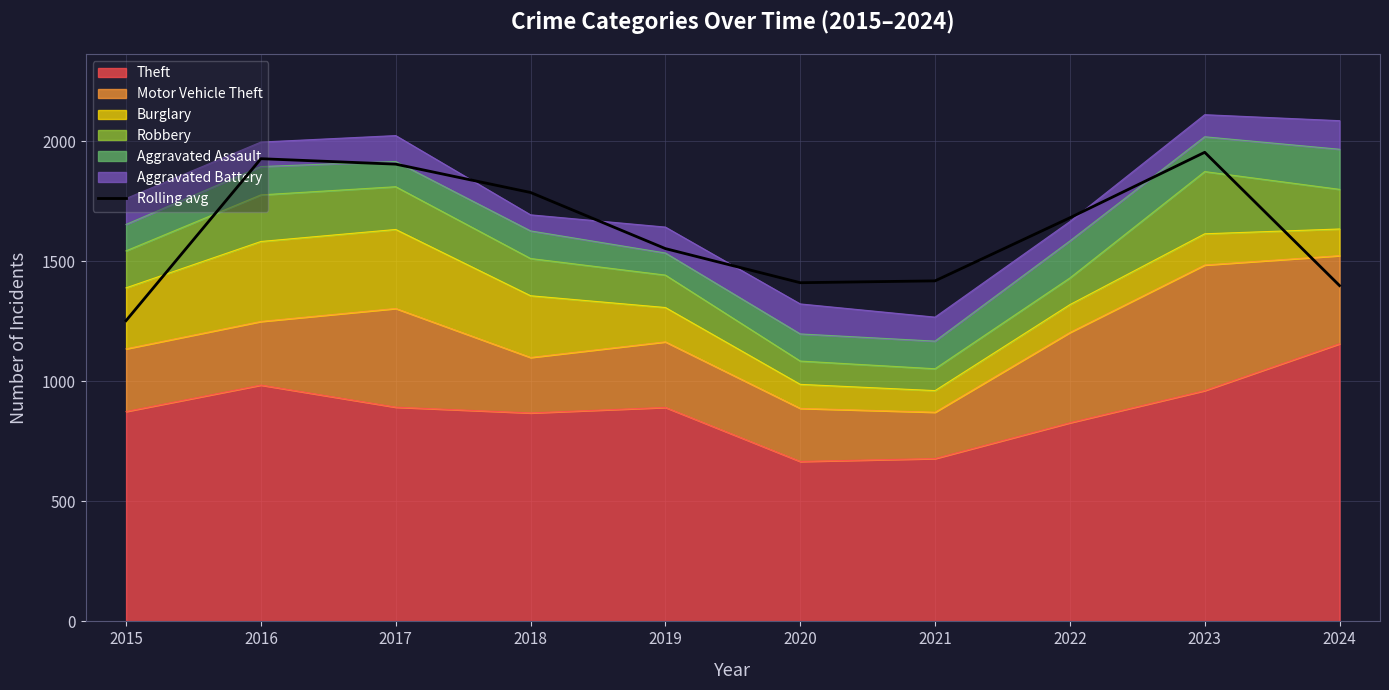

At which category does the chart reach its minimum across all series?

2015